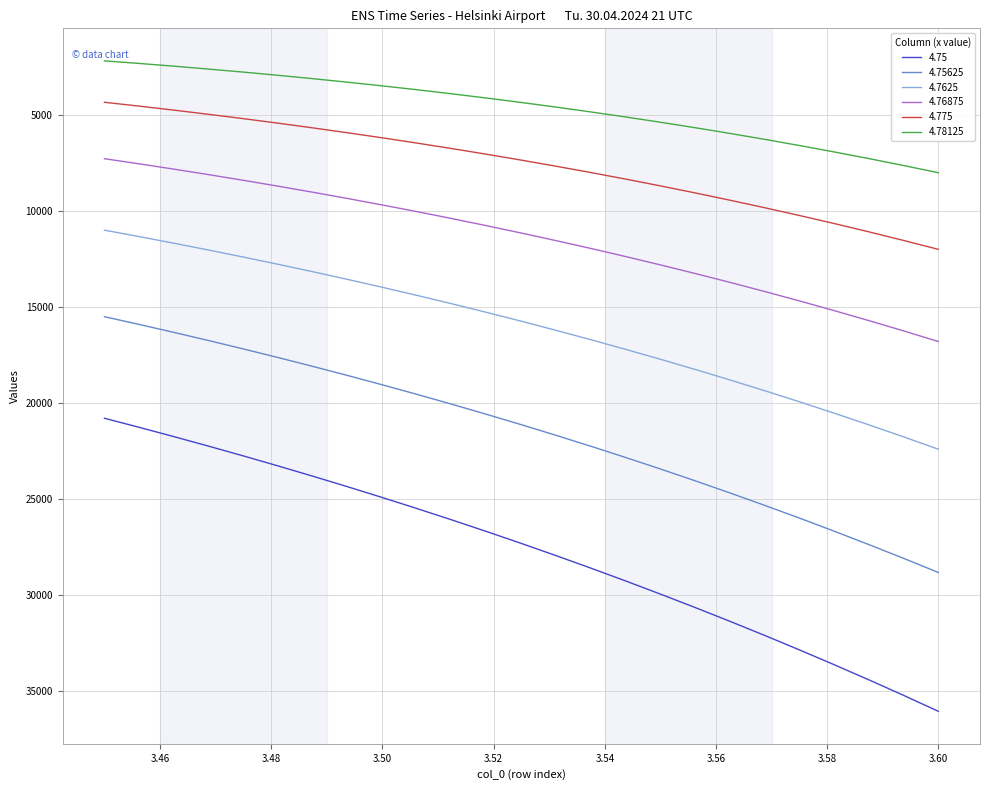

Which series has the largest range (max minus min)?

4.75